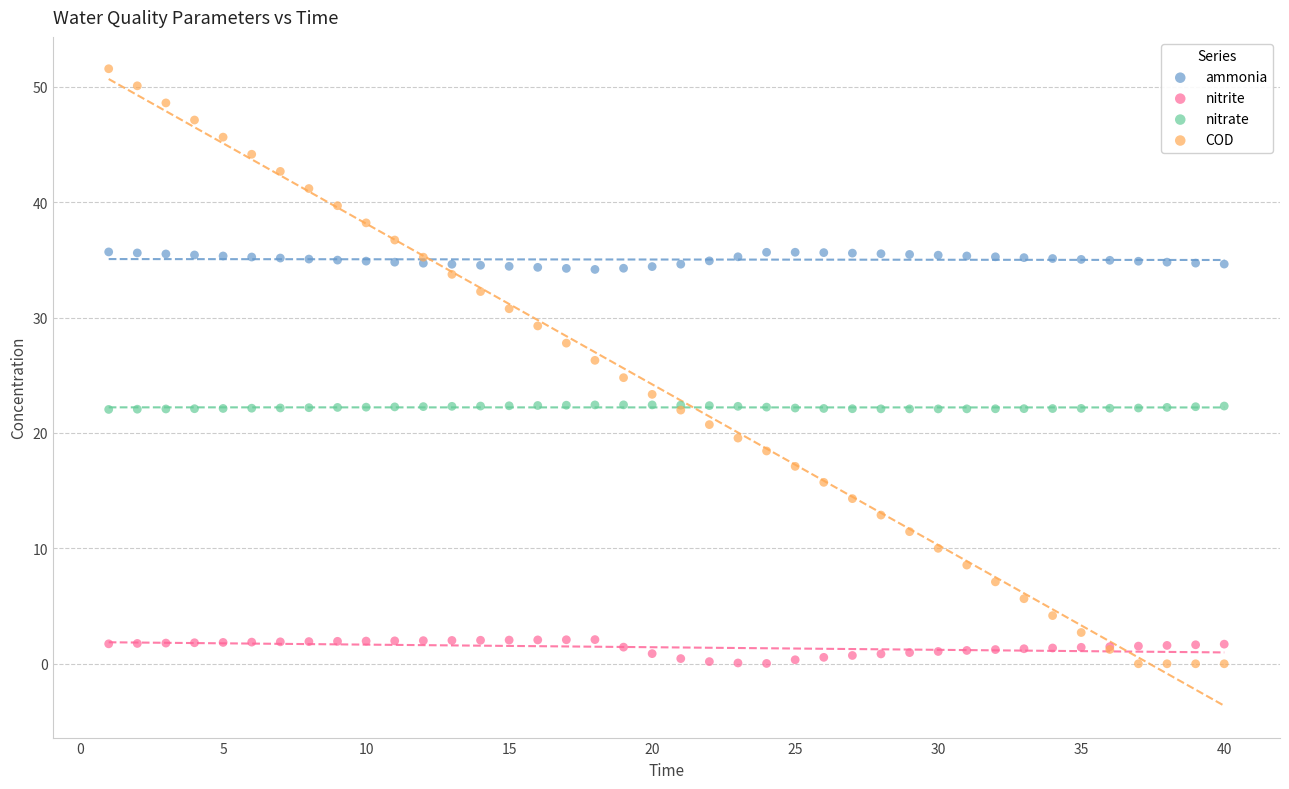

Which series has the largest Y range (max minus min)?

COD